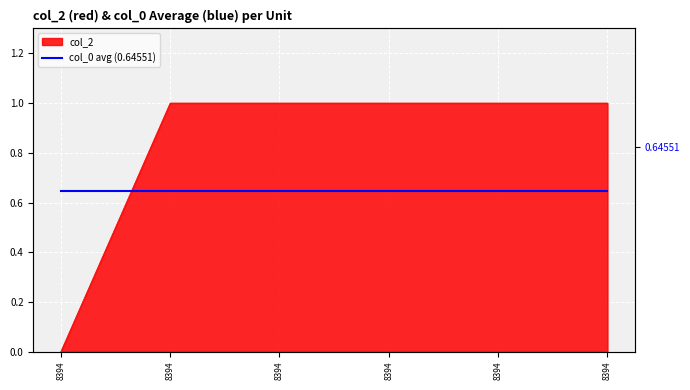

Is it true that the value at 8394 is 0?

True